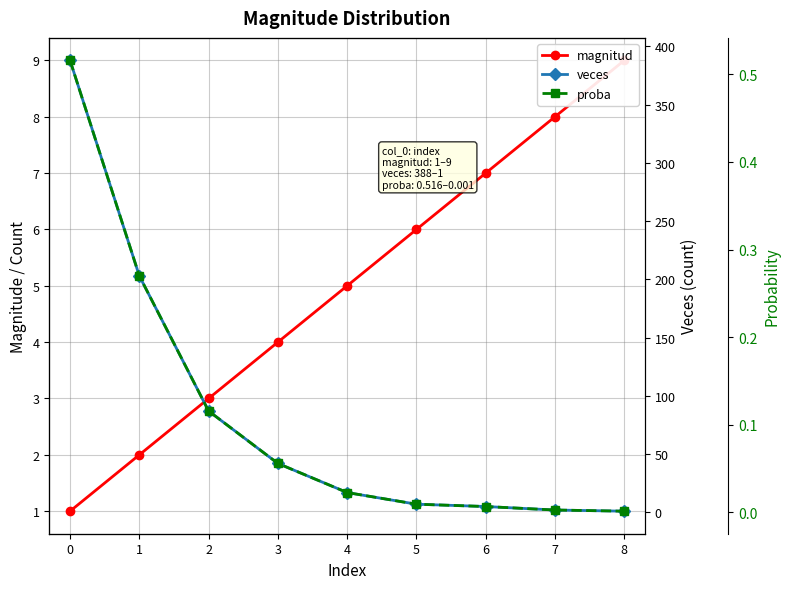

Is it true that proba equals 0.0 at 4?

False